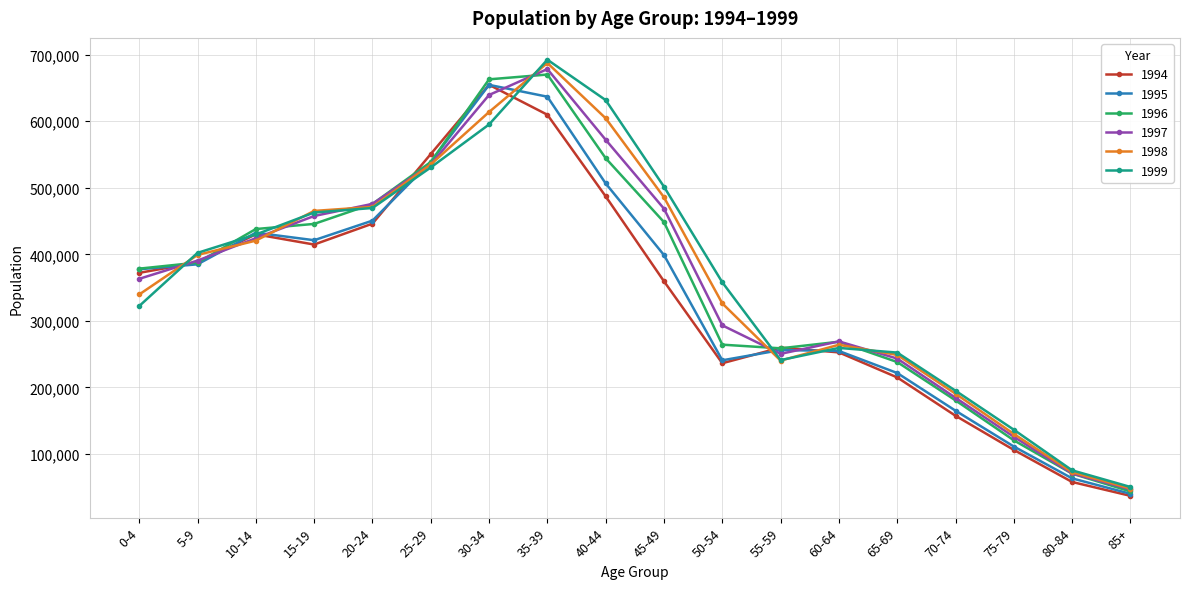

What is the lowest value of the 1999 series?

50500